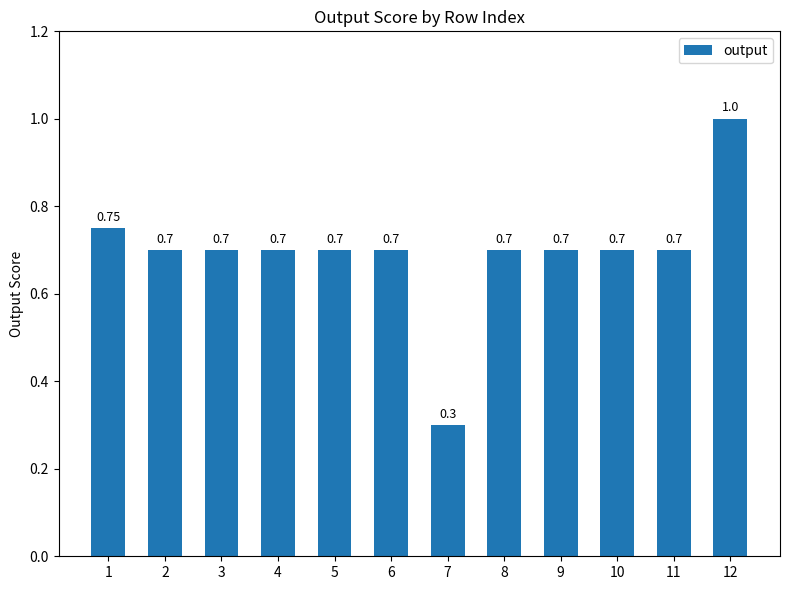

What is the approximate value at 9?

0.7